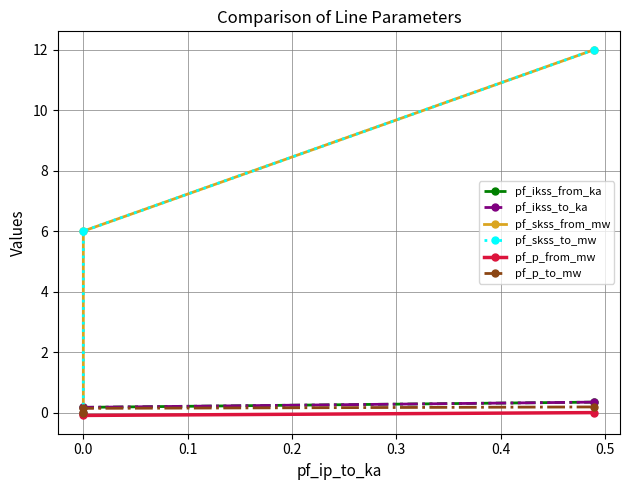

What is the highest value of the pf_p_to_mw series?

0.2